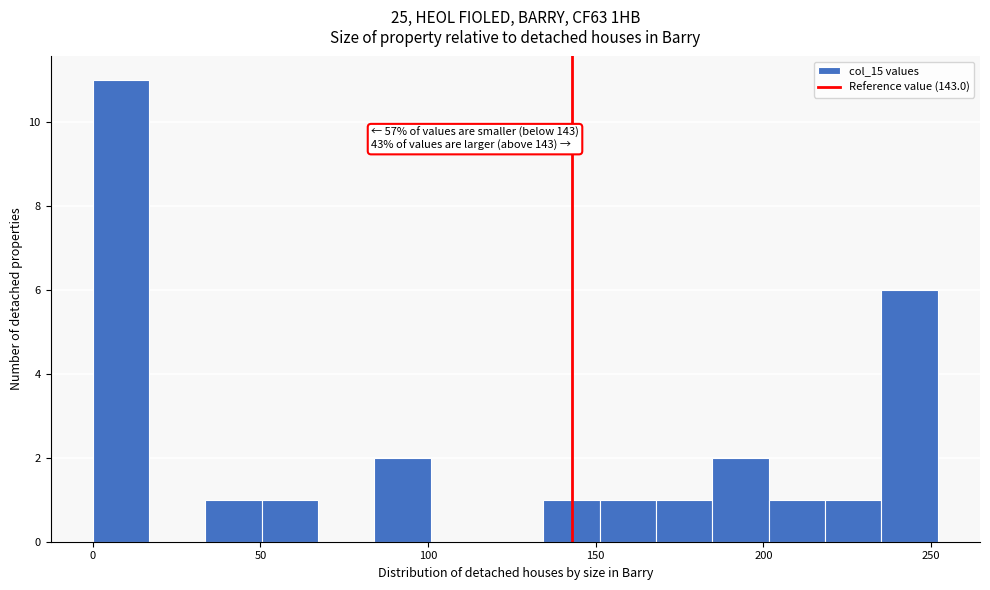

Around what value on the x-axis is the tallest bar? Give the approximate position of its centre, as read against the axis.

10